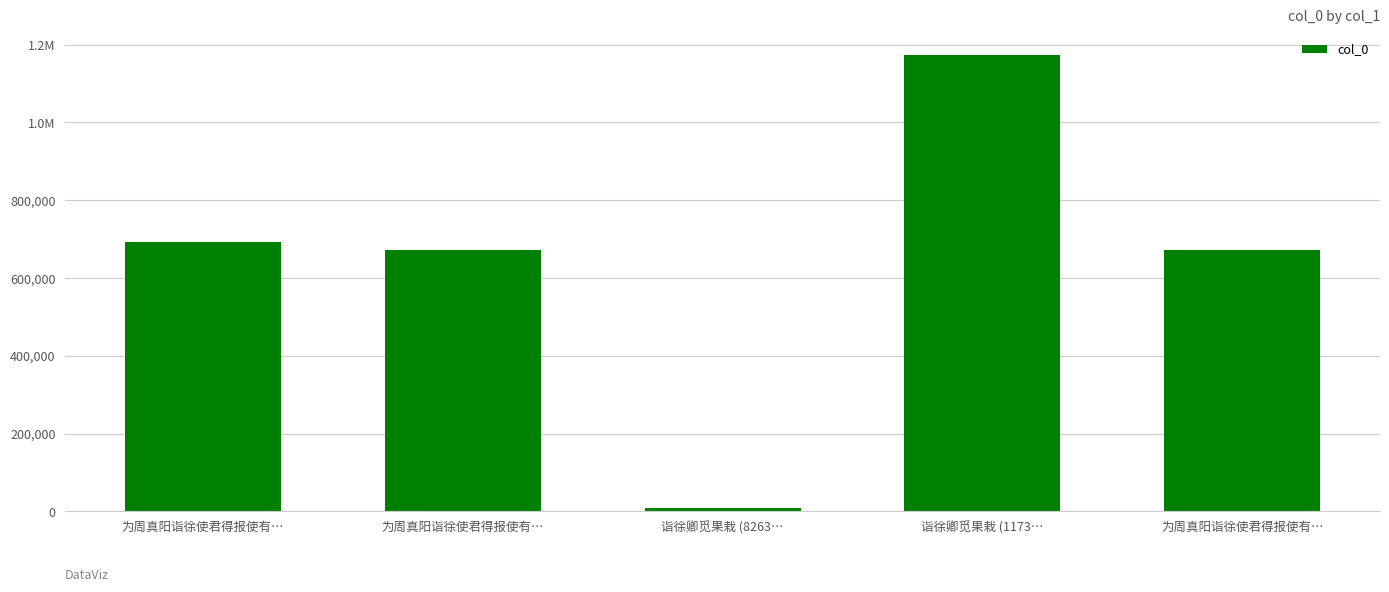

Does the chart contain any negative values?

No